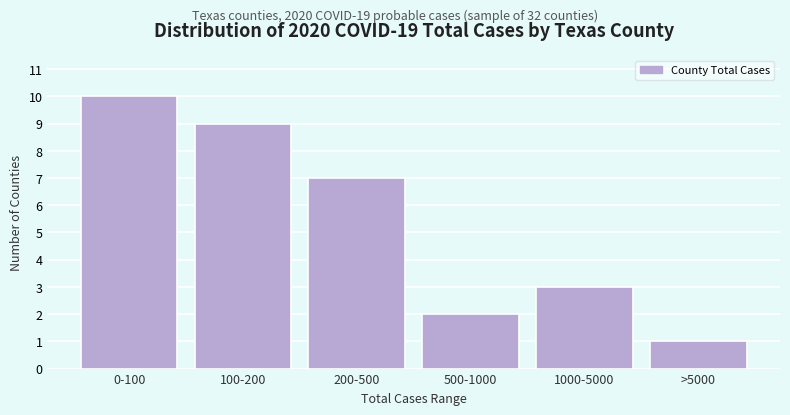

Reading right to left, extract all data points from this chart.

>5000=1	1000-5000=3	500-1000=2	200-500=7	100-200=9	0-100=10